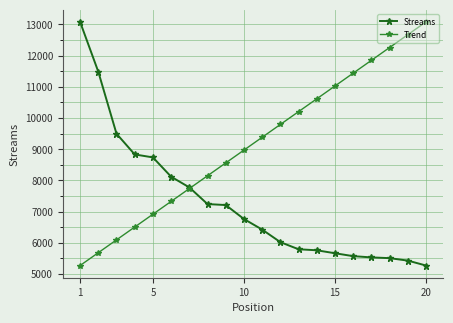

What is the greatest value displayed?

13084.0